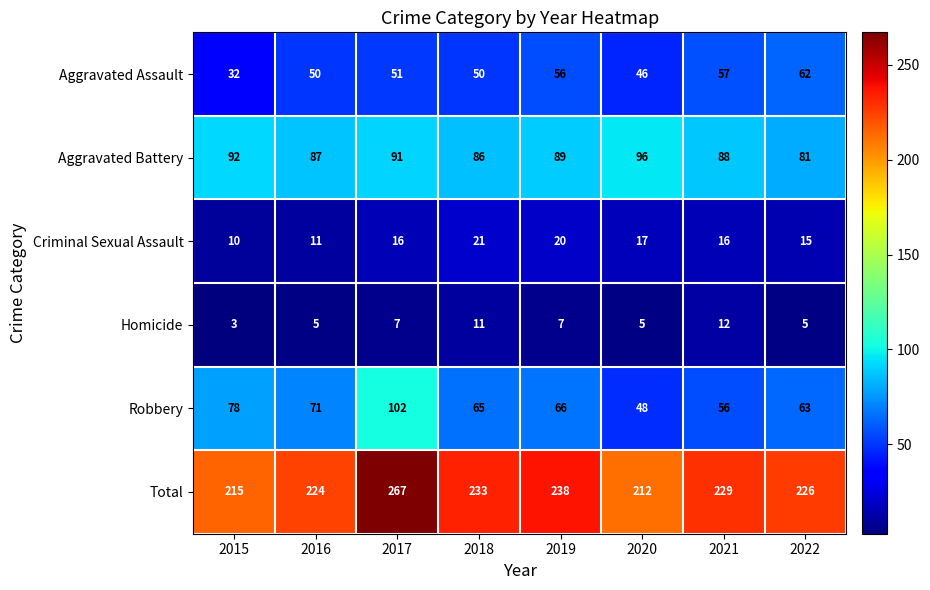

Between 2019 and 2020, which series saw the biggest shift?

Total